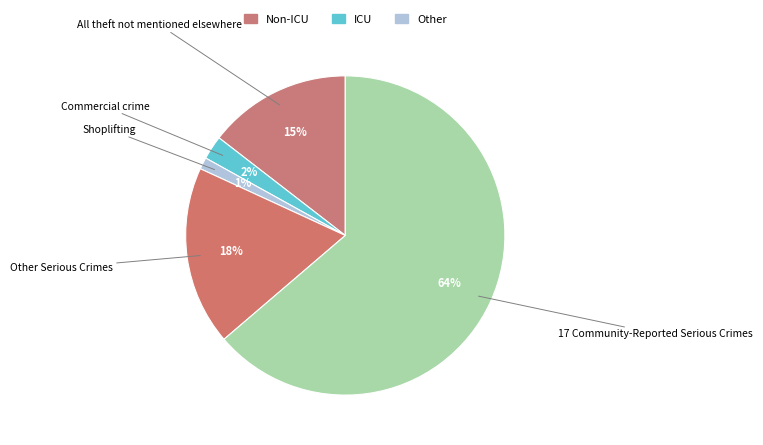

Between Commercial crime and Other Serious Crimes, which is larger?

Other Serious Crimes